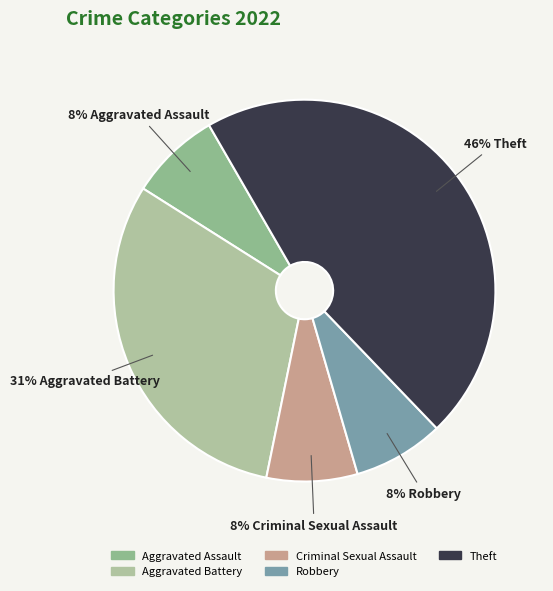

To the nearest percent, what is the difference between the Aggravated Assault and Theft slice percentages?

38%